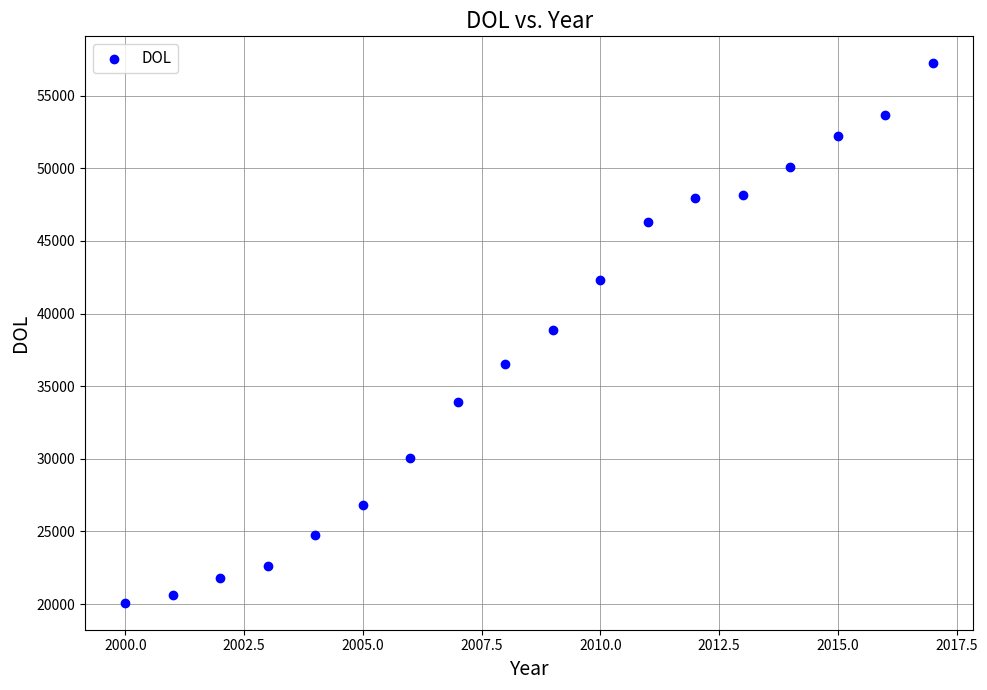

What is the range of Y values (max minus min)?

37139